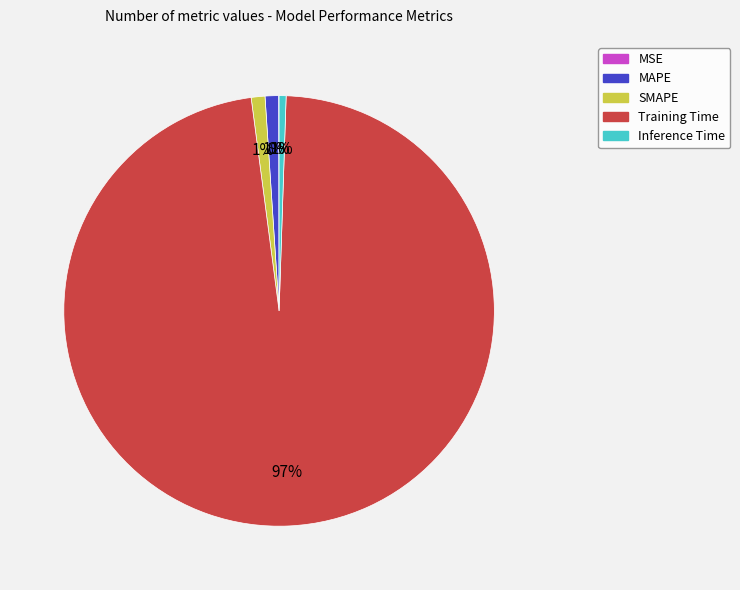

Combined, do Inference Time and SMAPE account for over 50%?

No